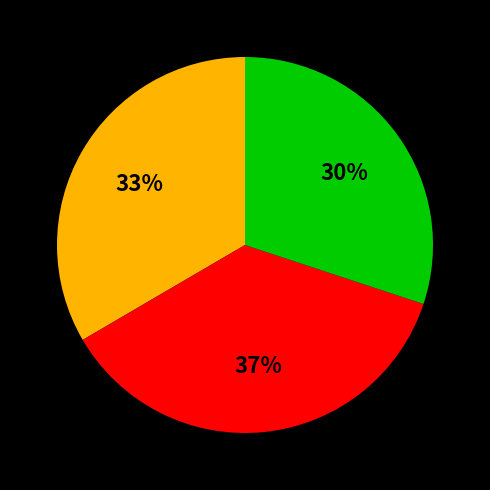

To the nearest percent, what is the average slice percentage?

33%